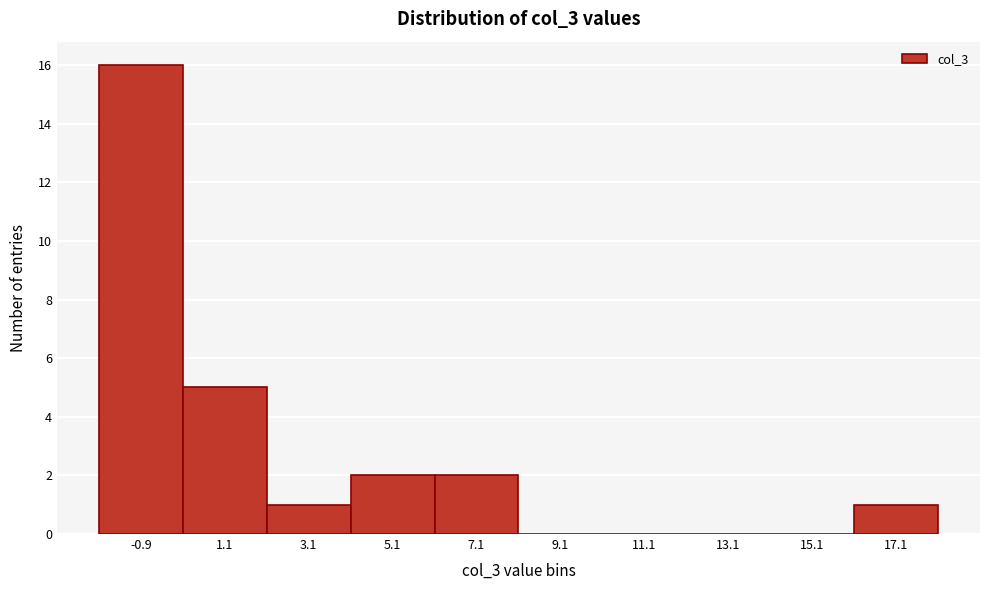

Reading left to right, list every bar in this chart as the range it spans on the x-axis followed by its height. Neither the bar edges nor the heights are printed on the chart, so give them approximately, as read against the axes.

-2 to 0: 16
0 to 2: 5
2 to 4: 1
4 to 6: 2
6 to 8: 2
8 to 10: 0
10 to 12: 0
12 to 14: 0
14 to 16: 0
16 to 18: 1